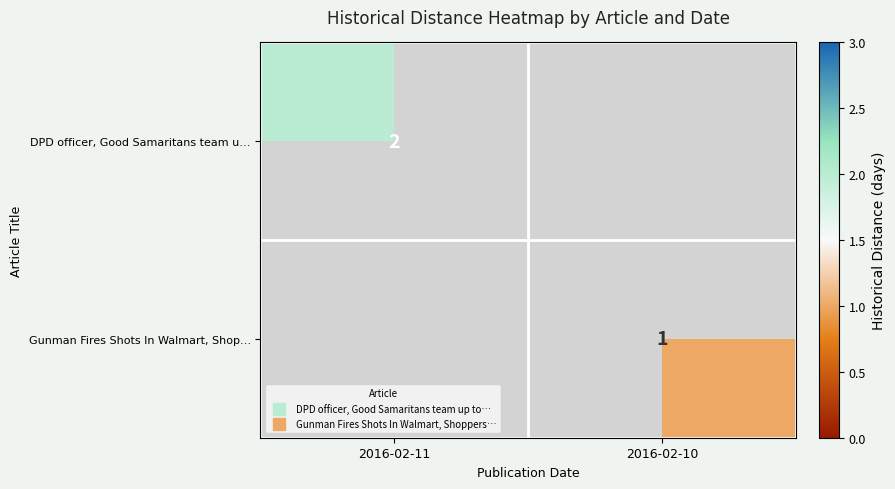

What is the difference between the highest and lowest values at 2016-02-10?

1